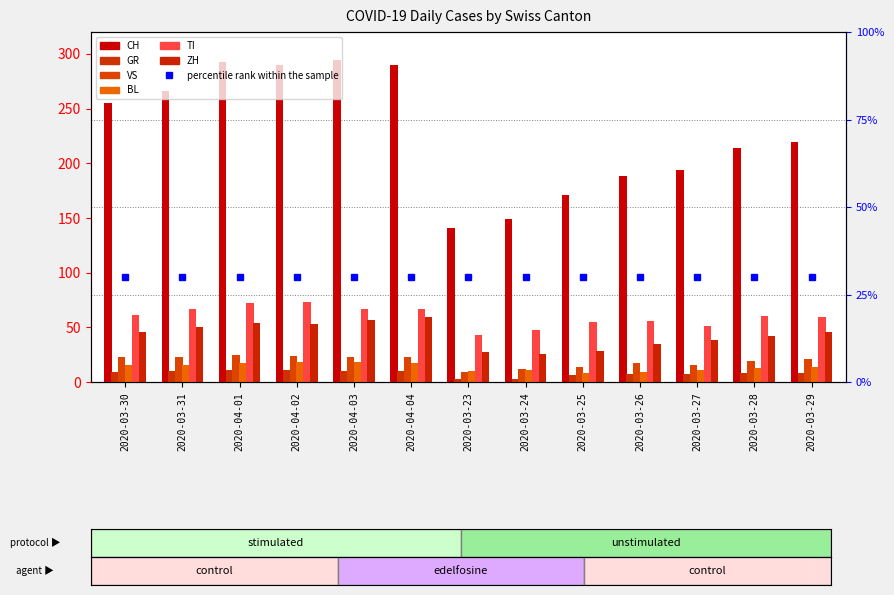

What is the sum of the ZH values at 2020-03-29 and 2020-03-30?

92